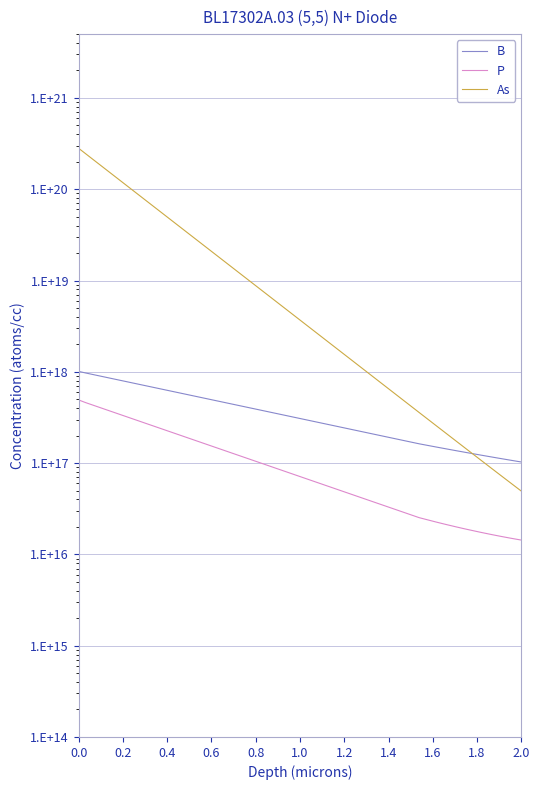

True or false: B and As cross at least once.

True